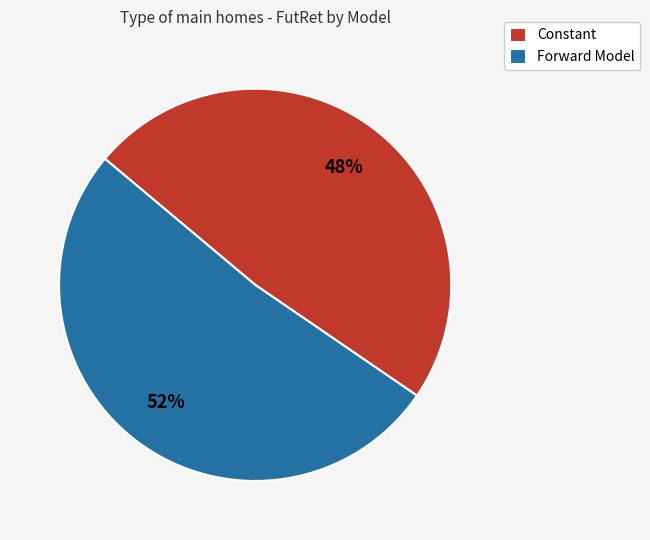

Combined, do Forward Model and Constant account for over 50%?

Yes